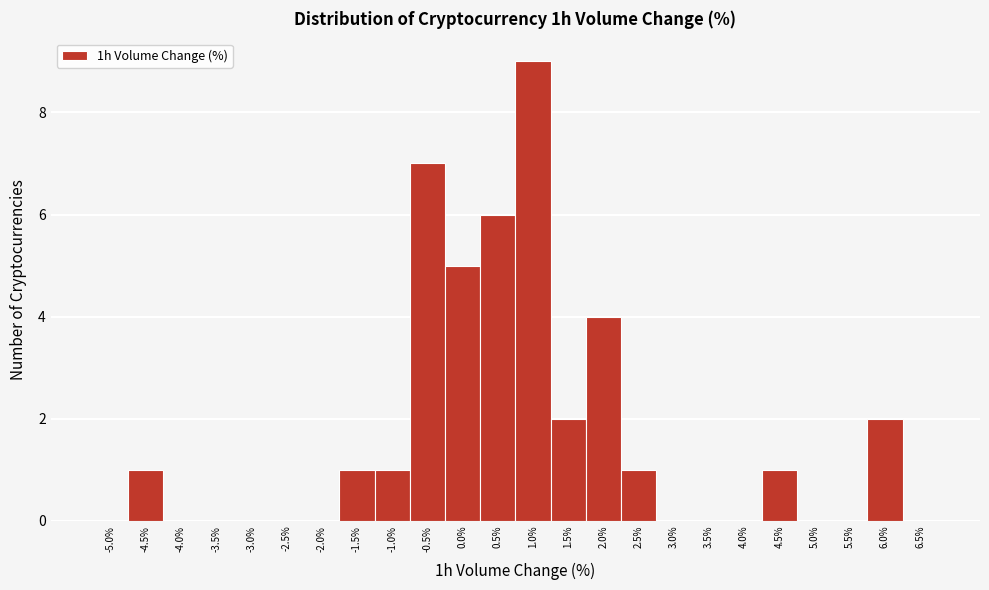

Reading left to right, transcribe all the data shown in this chart.

-5.0%=0	-4.5%=1	-4.0%=0	-3.5%=0	-3.0%=0	-2.5%=0	-2.0%=0	-1.5%=1	-1.0%=1	-0.5%=7	0.0%=5	0.5%=6	1.0%=9	1.5%=2	2.0%=4	2.5%=1	3.0%=0	3.5%=0	4.0%=0	4.5%=1	5.0%=0	5.5%=0	6.0%=2	6.5%=0